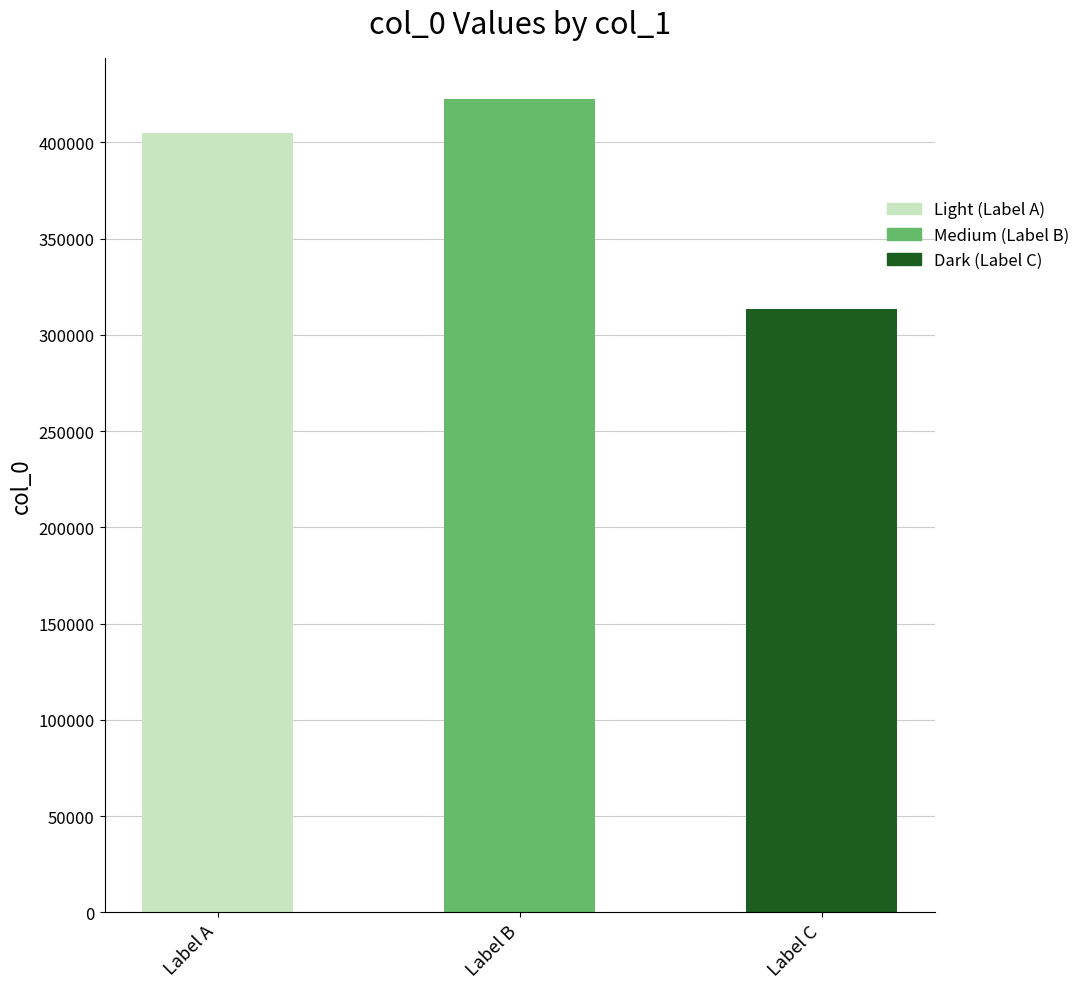

Is it true that the value at Label A is 162661?

False